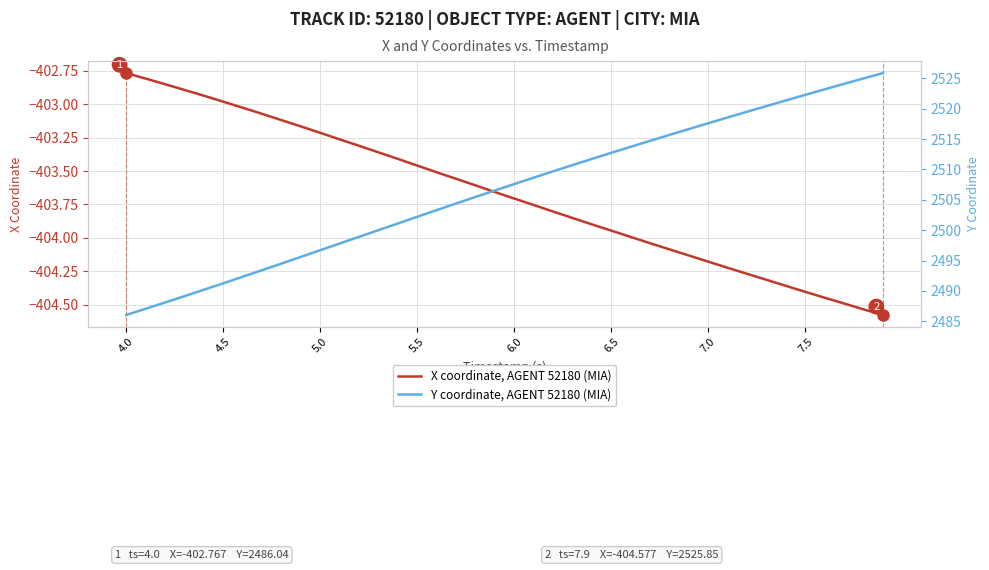

What is the minimum value for X coordinate, AGENT 52180 (MIA)?

-404.6